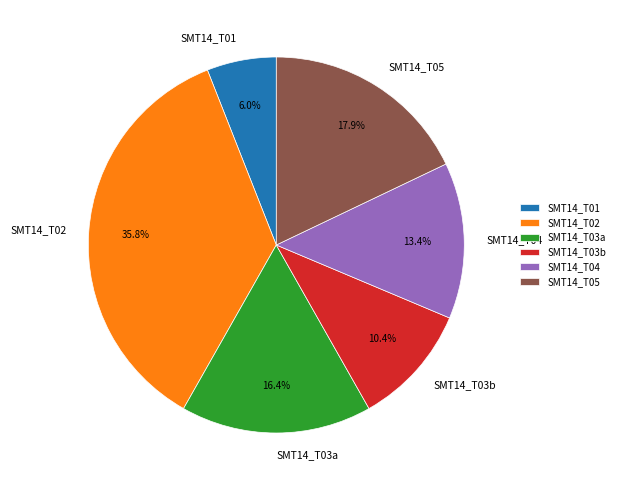

How many segments does this pie chart have?

6